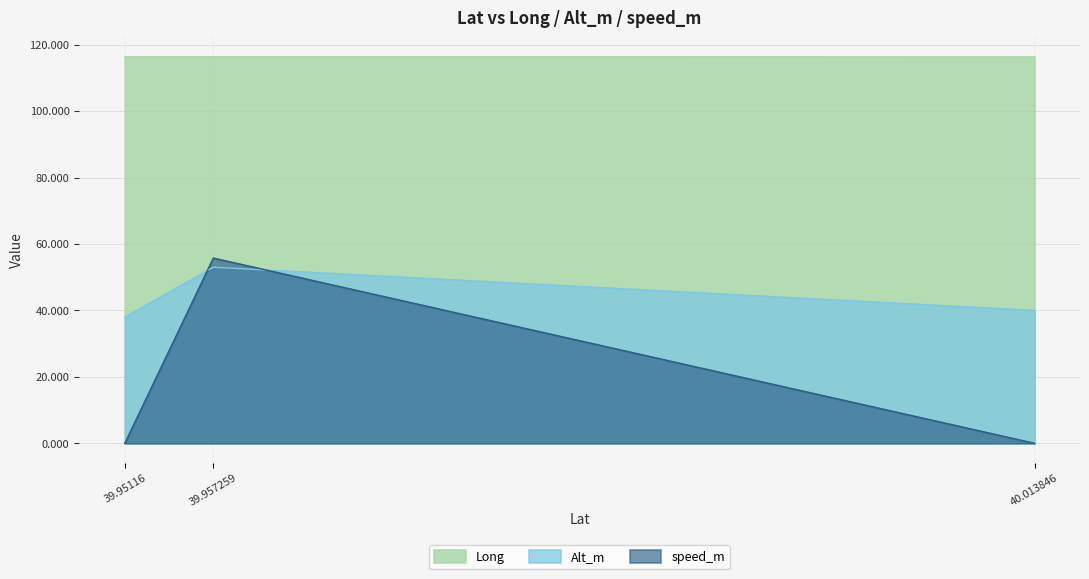

The speed_m series shows 55.8 at 39.957259. True or false?

True